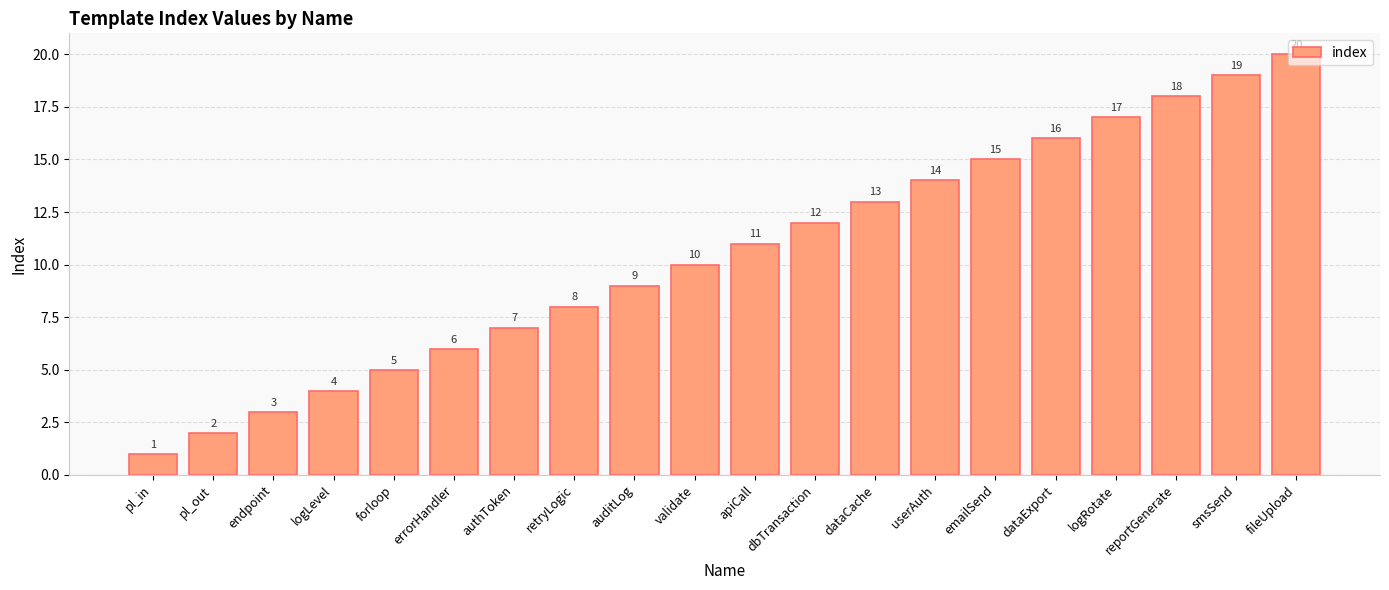

What is the difference between the second highest and minimum values?

18